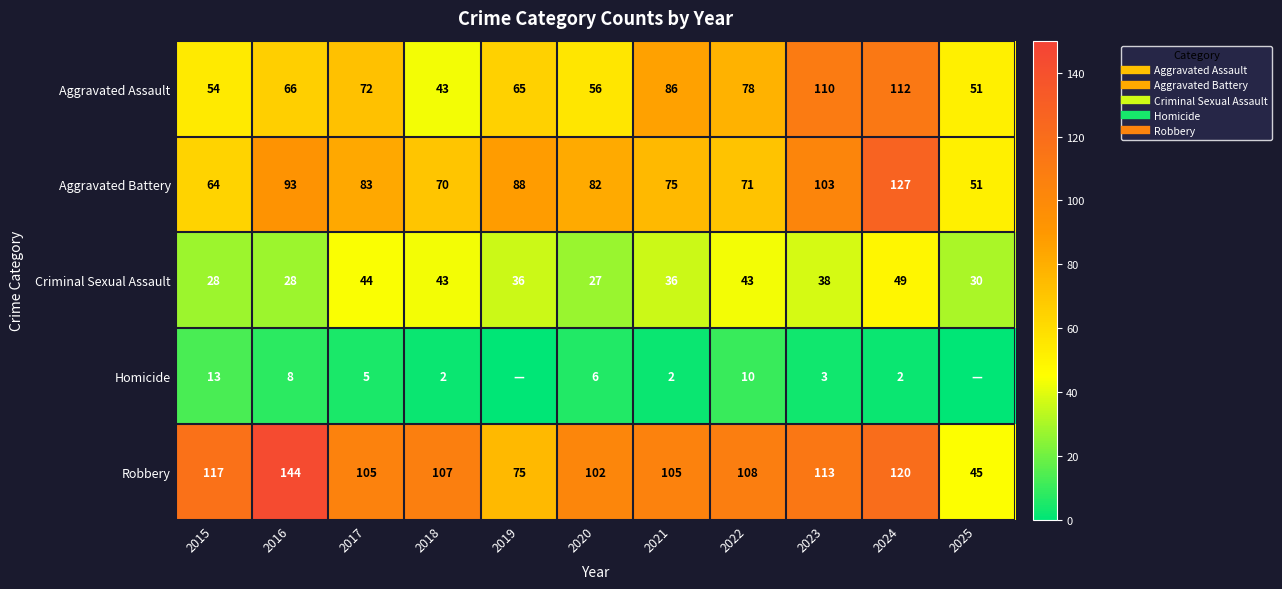

The value of Robbery at 2015 is 29. True or false?

False